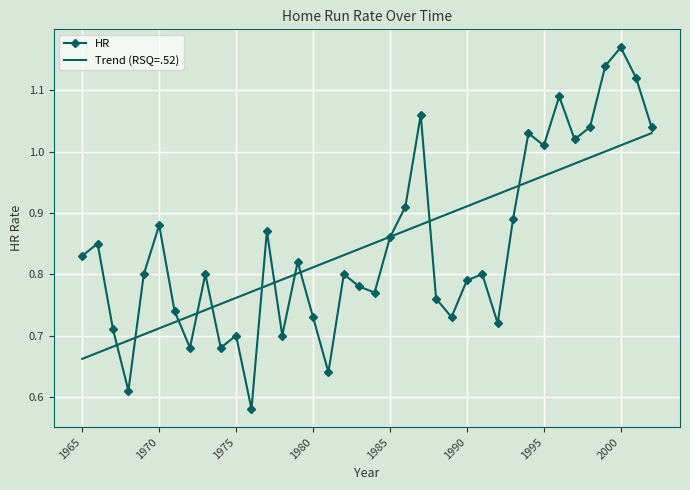

Which series ends up on top after the final intersection of Trend (RSQ=.52) and HR?

HR